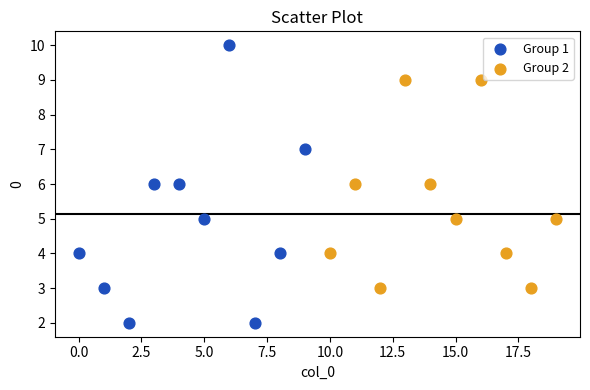

Which series reaches the maximum Y coordinate?

Group 1